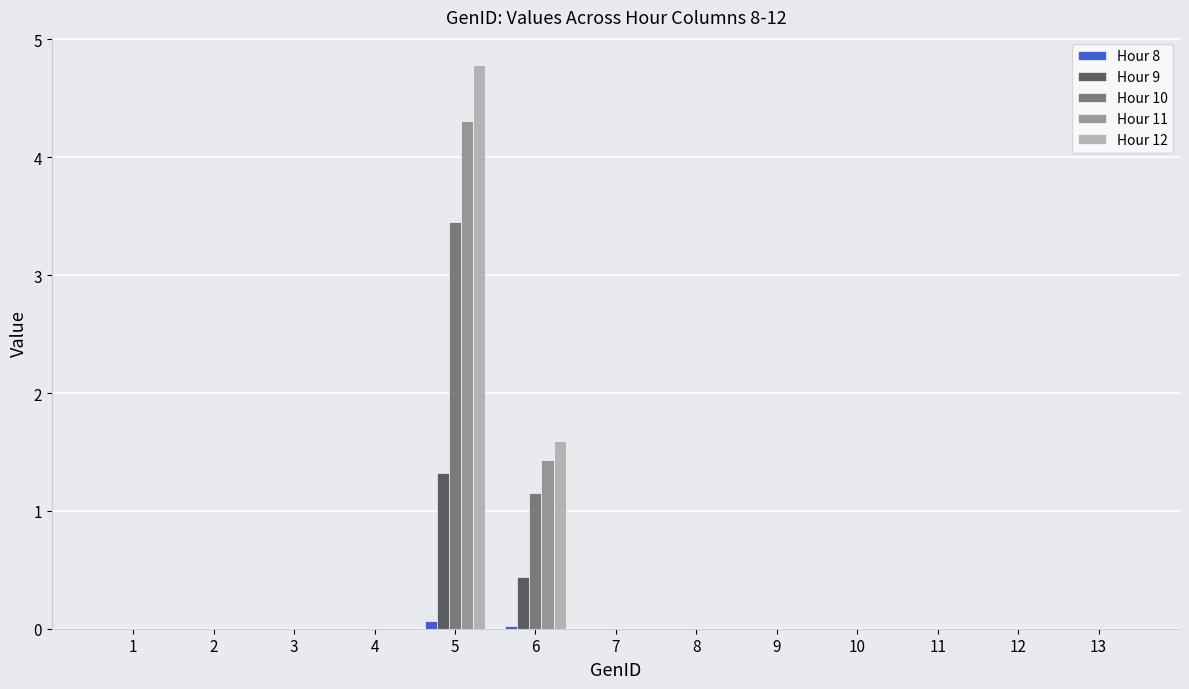

What are all the series names shown in the legend?

Hour 8, Hour 9, Hour 10, Hour 11, Hour 12